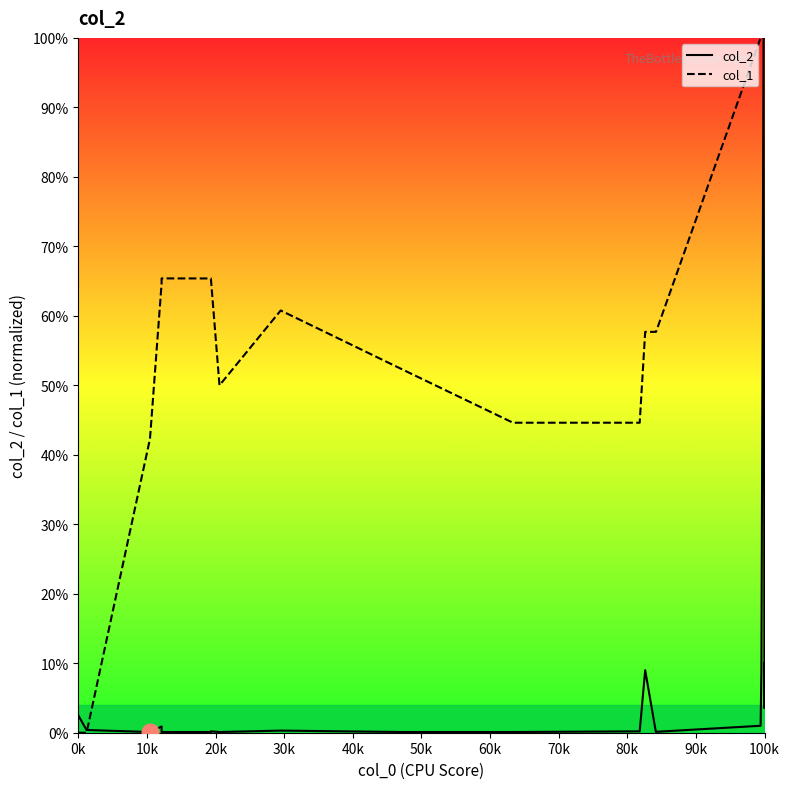

The col_2 series shows 0.3 at 60k. True or false?

False